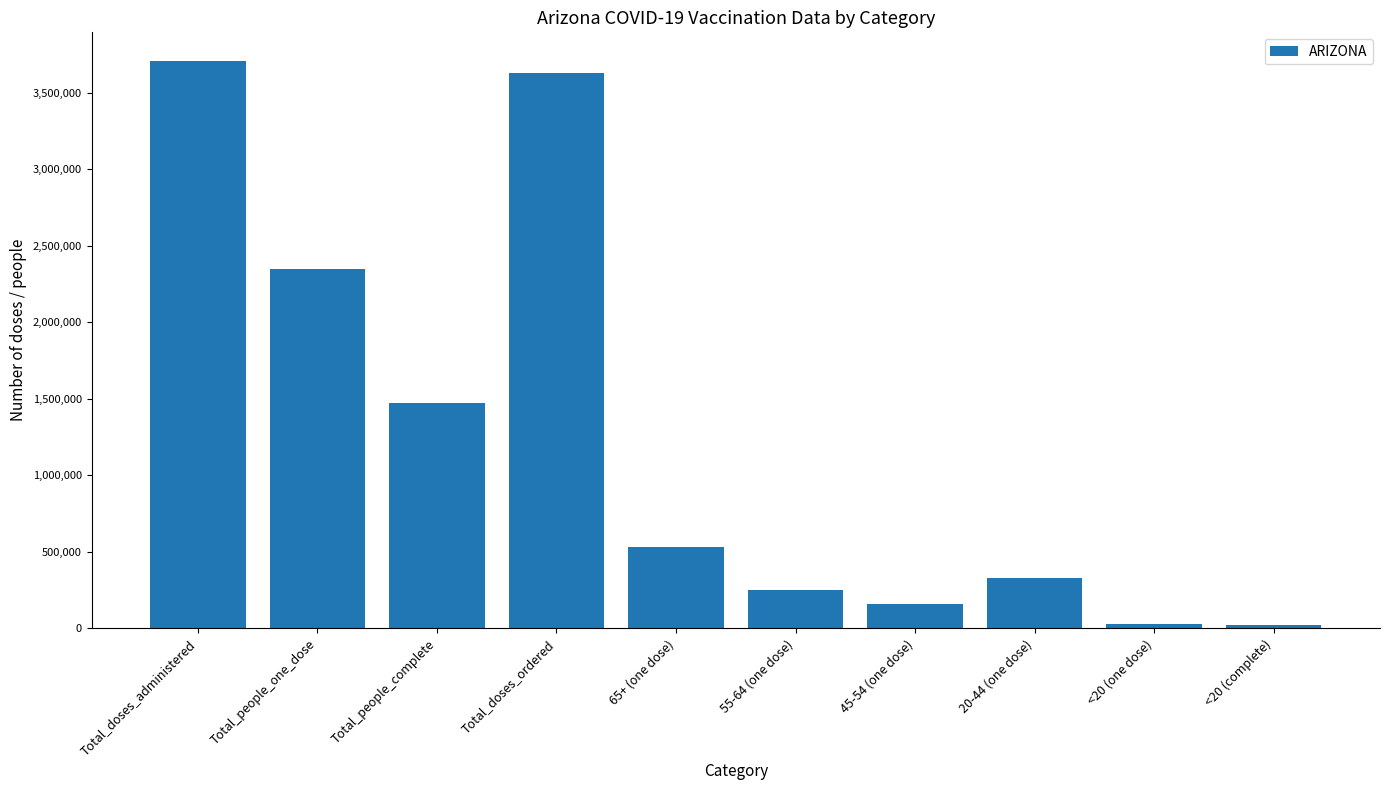

What is the maximum value shown in the chart?

3708660